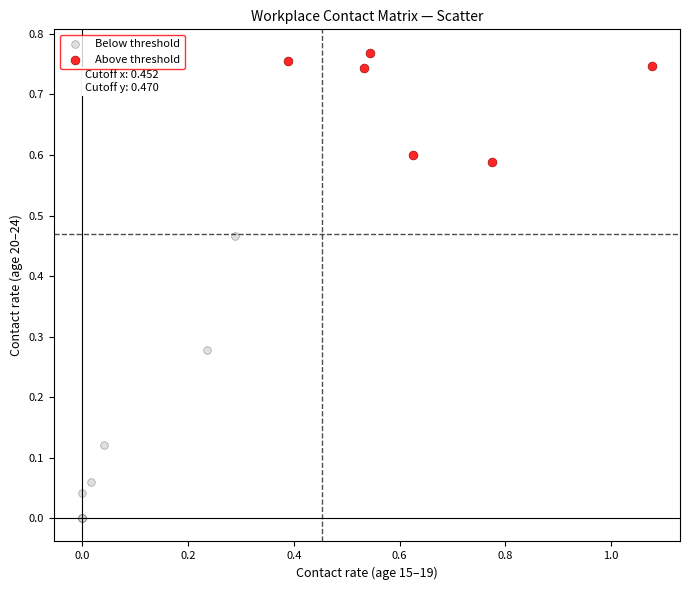

What are all the series names shown in the legend?

Below threshold, Above threshold